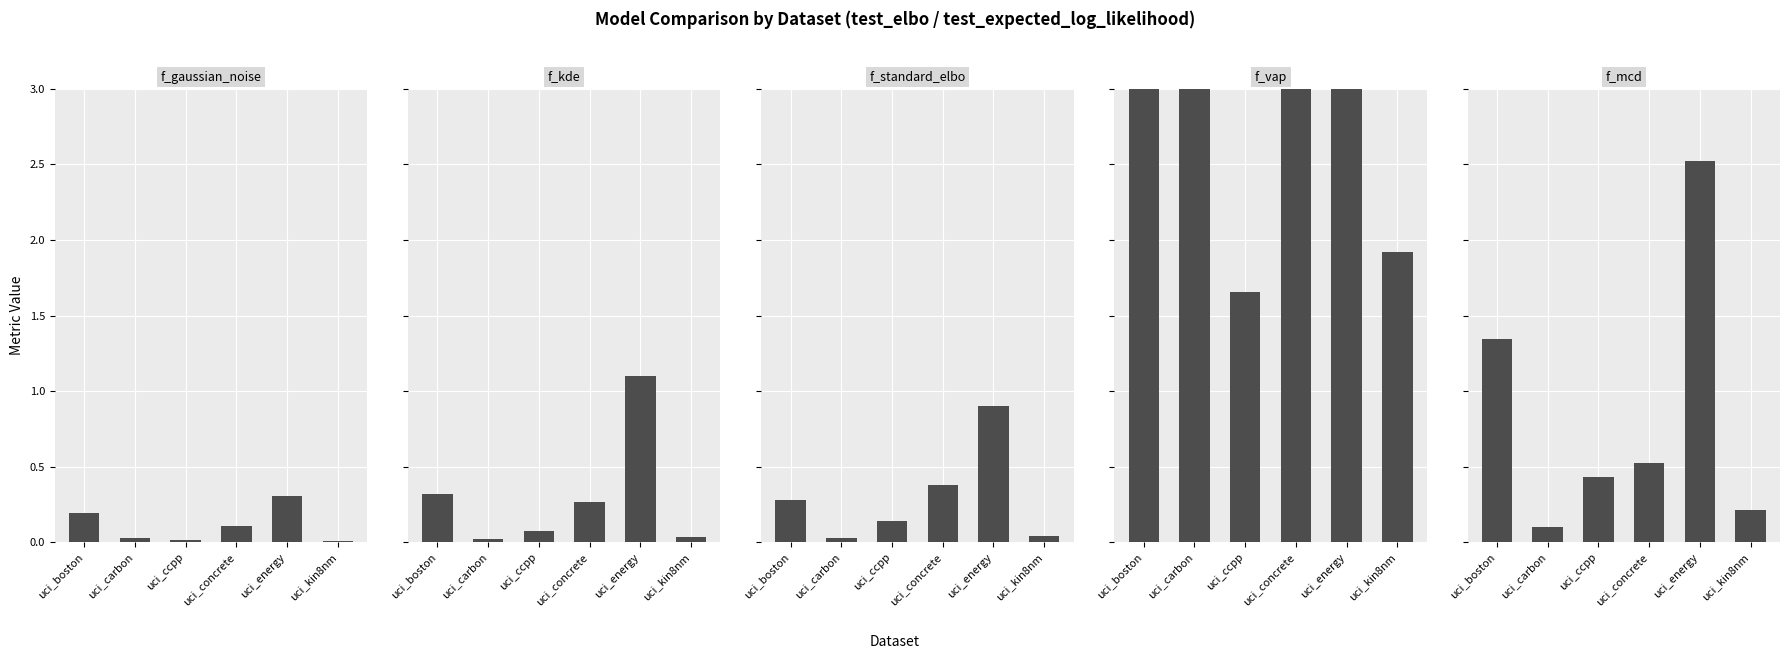

Reading left to right, extract all data points from this chart.

f_gaussian_noise: uci_boston=0.2	uci_carbon=0.0	uci_ccpp=0.0	uci_concrete=0.1	uci_energy=0.3	uci_kin8nm=0.0
f_kde: uci_boston=0.3	uci_carbon=0.0	uci_ccpp=0.1	uci_concrete=0.3	uci_energy=1.1	uci_kin8nm=0.0
f_standard_elbo: uci_boston=0.3	uci_carbon=0.0	uci_ccpp=0.1	uci_concrete=0.4	uci_energy=0.9	uci_kin8nm=0.0
f_vap: uci_boston=3.0	uci_carbon=3.0	uci_ccpp=1.7	uci_concrete=3.0	uci_energy=3.0	uci_kin8nm=1.9
f_mcd: uci_boston=1.3	uci_carbon=0.1	uci_ccpp=0.4	uci_concrete=0.5	uci_energy=2.5	uci_kin8nm=0.2